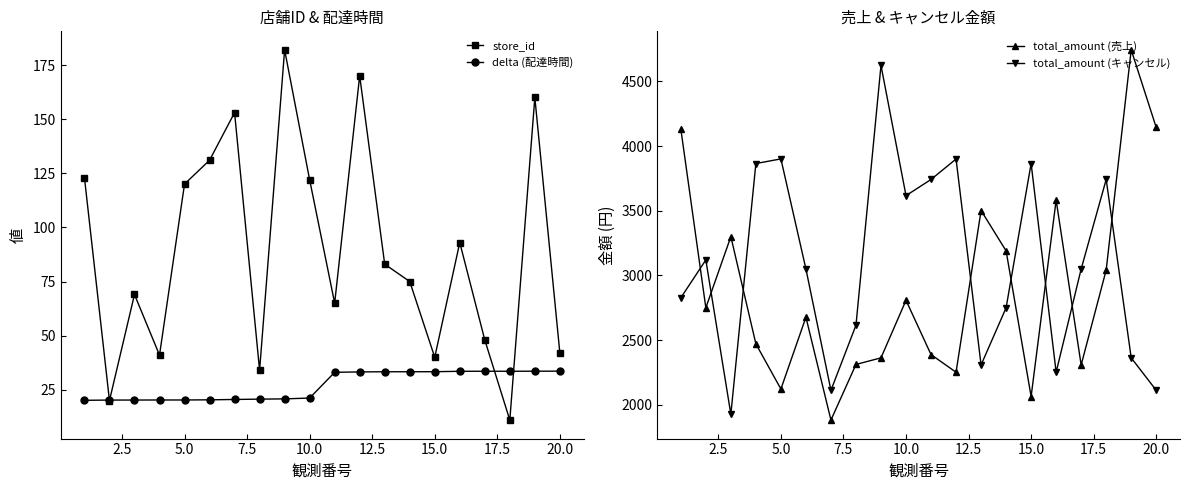

Is it true that total_amount (キャンセル) equals 6263.6 at 15.0?

False